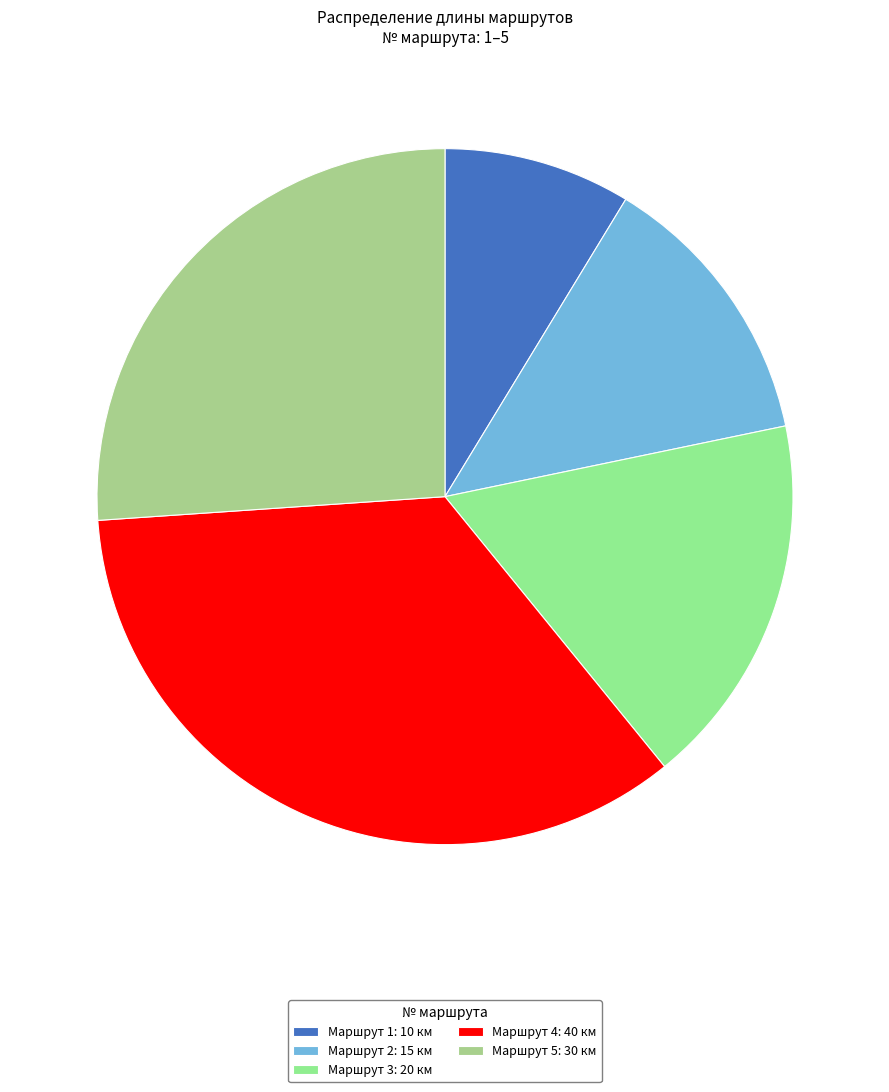

How many slices are in this pie chart?

5